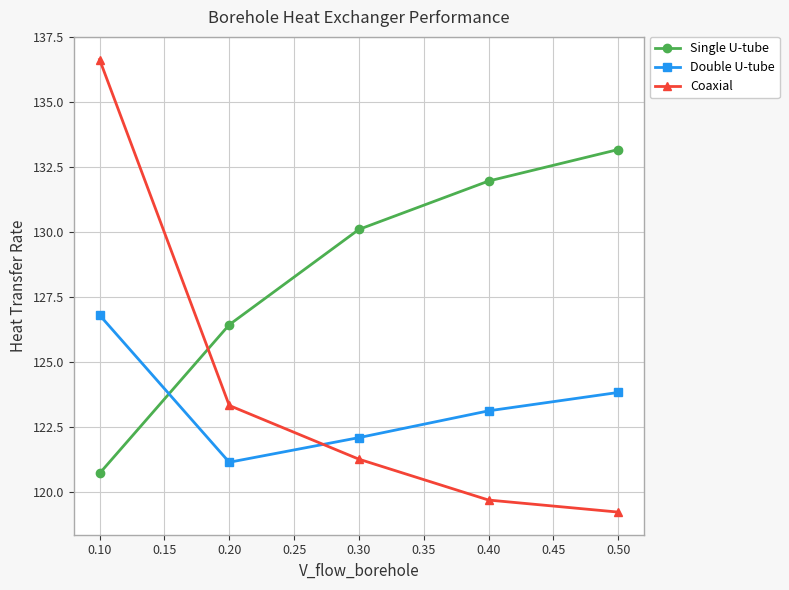

What is the value of the Coaxial point at the 4th from the left?

119.7